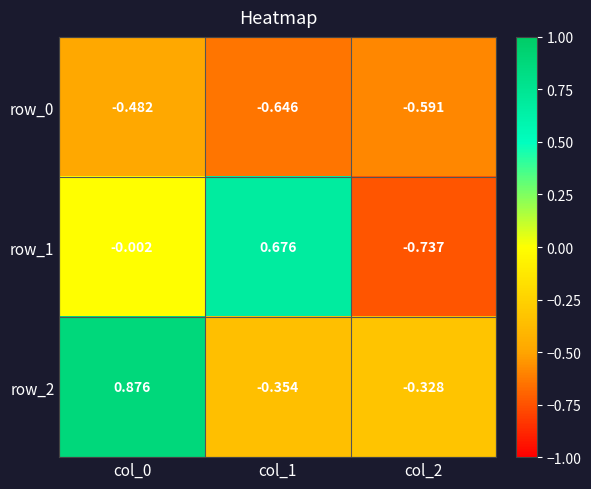

Is the value of row_0 at col_1 greater than the value of row_2 at col_0?

No